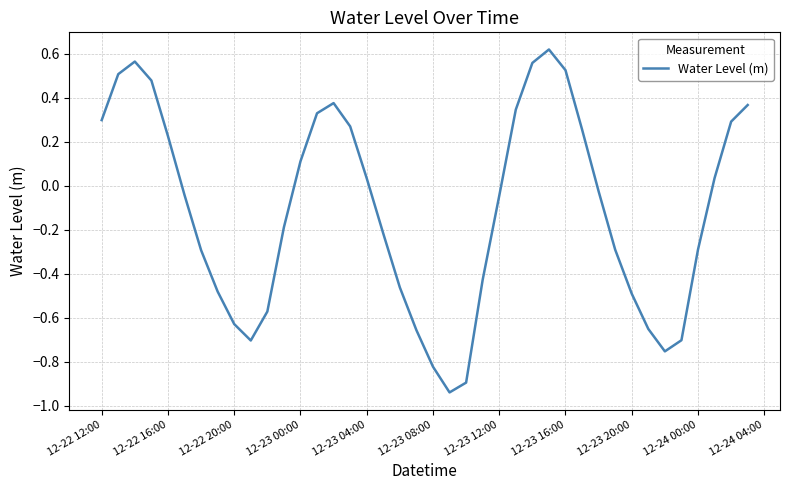

How many values exceed 0?

18